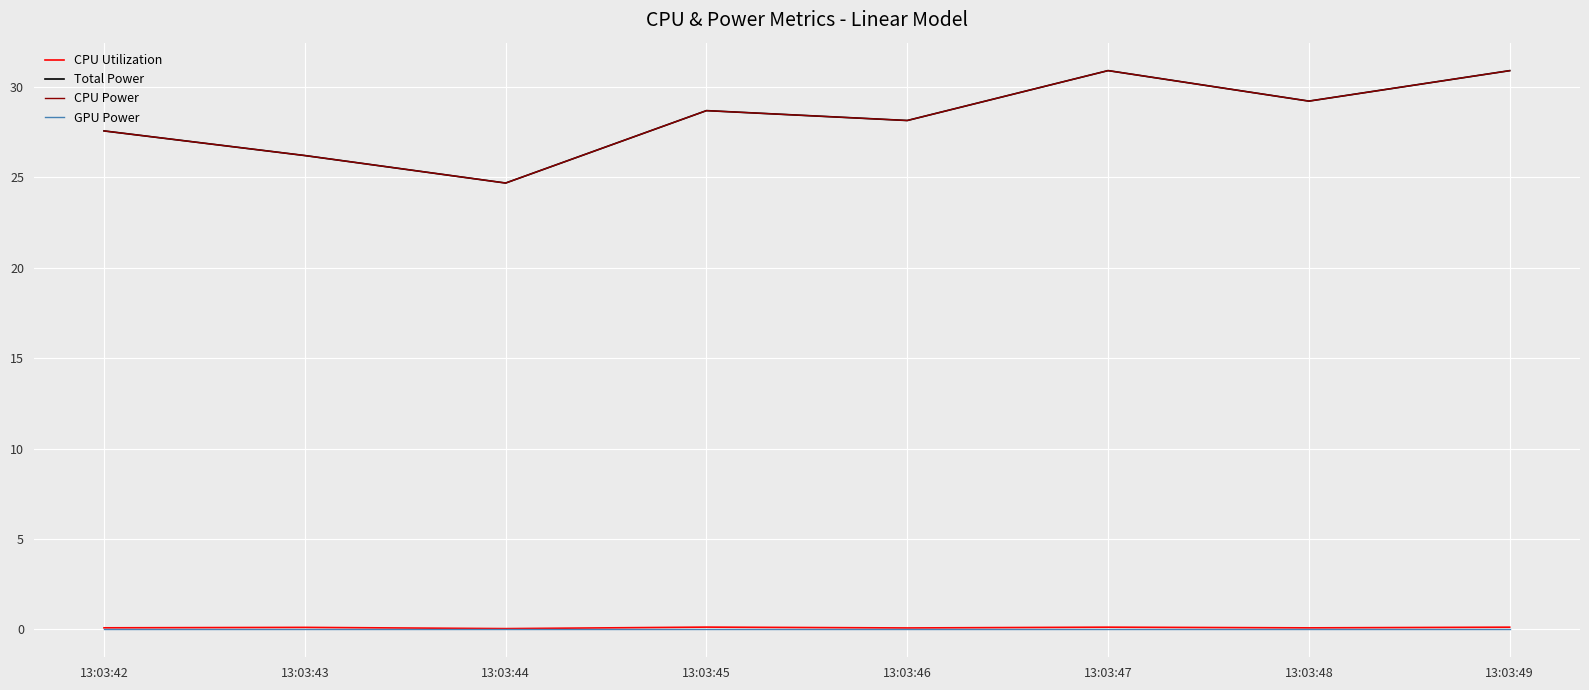

Is this an area chart (filled region under the line)?

No